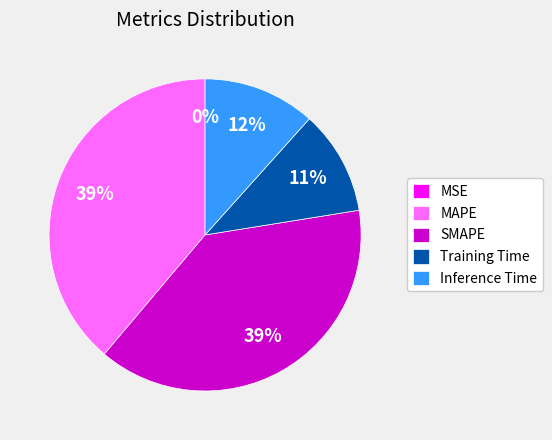

To the nearest percent, what is the combined percentage of SMAPE and Inference Time?

50%